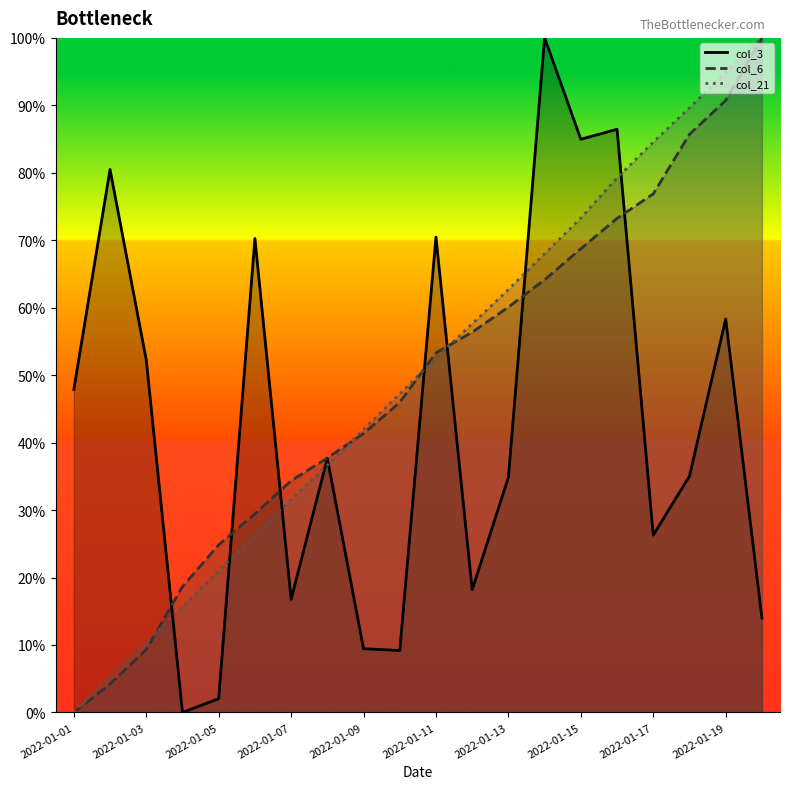

The col_6 (line) series shows 131.4 at 2022-01-17. True or false?

False